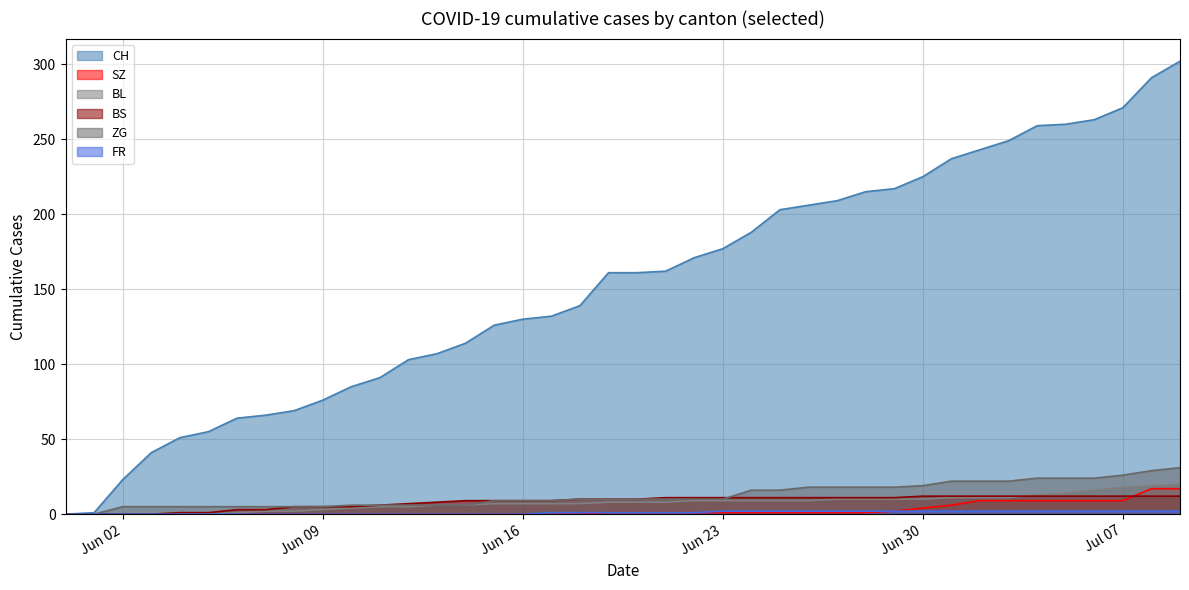

What is the value of the BS point at the 18th from the left?

9